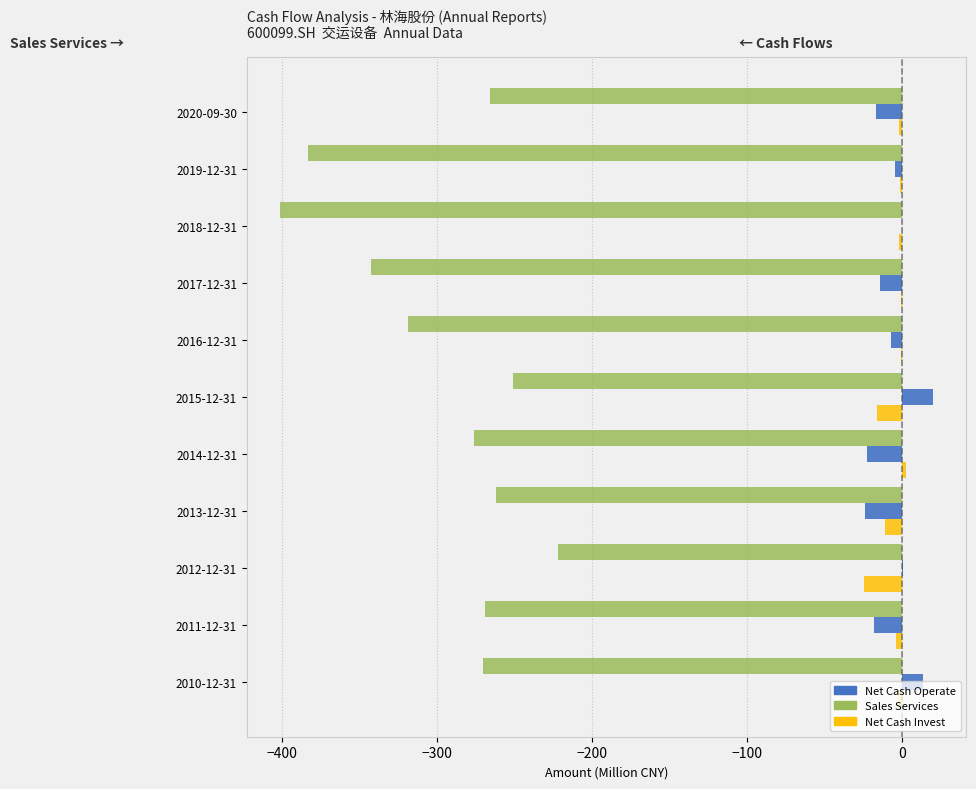

Between 2011-12-31 and 2012-12-31, which is larger?

2012-12-31